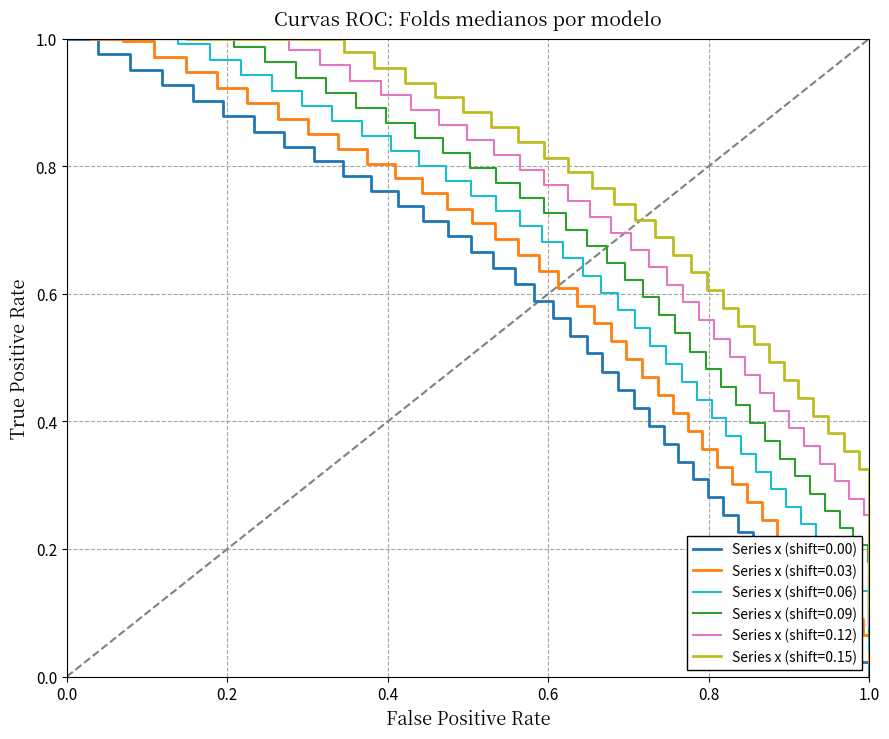

What is the sum of all y values?

20.3